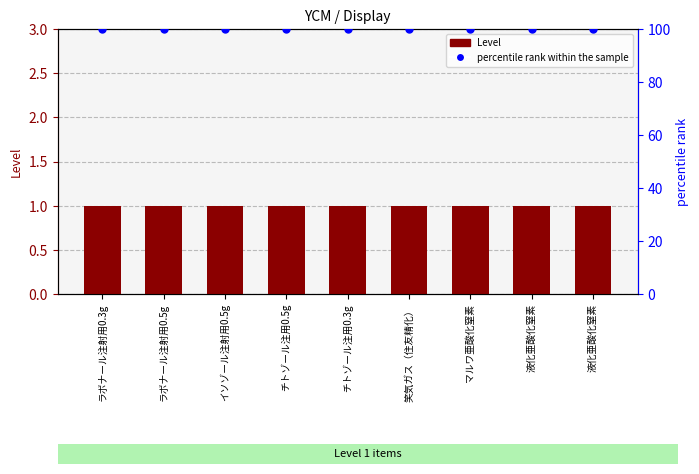

What are all the series names shown in the legend?

Level, percentile rank within the sample